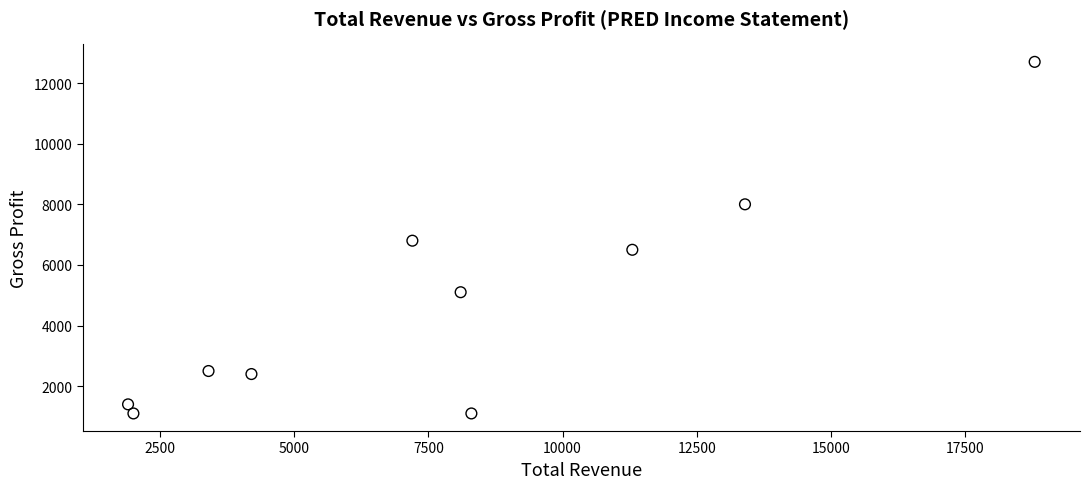

What is the range of Y values (max minus min)?

11600